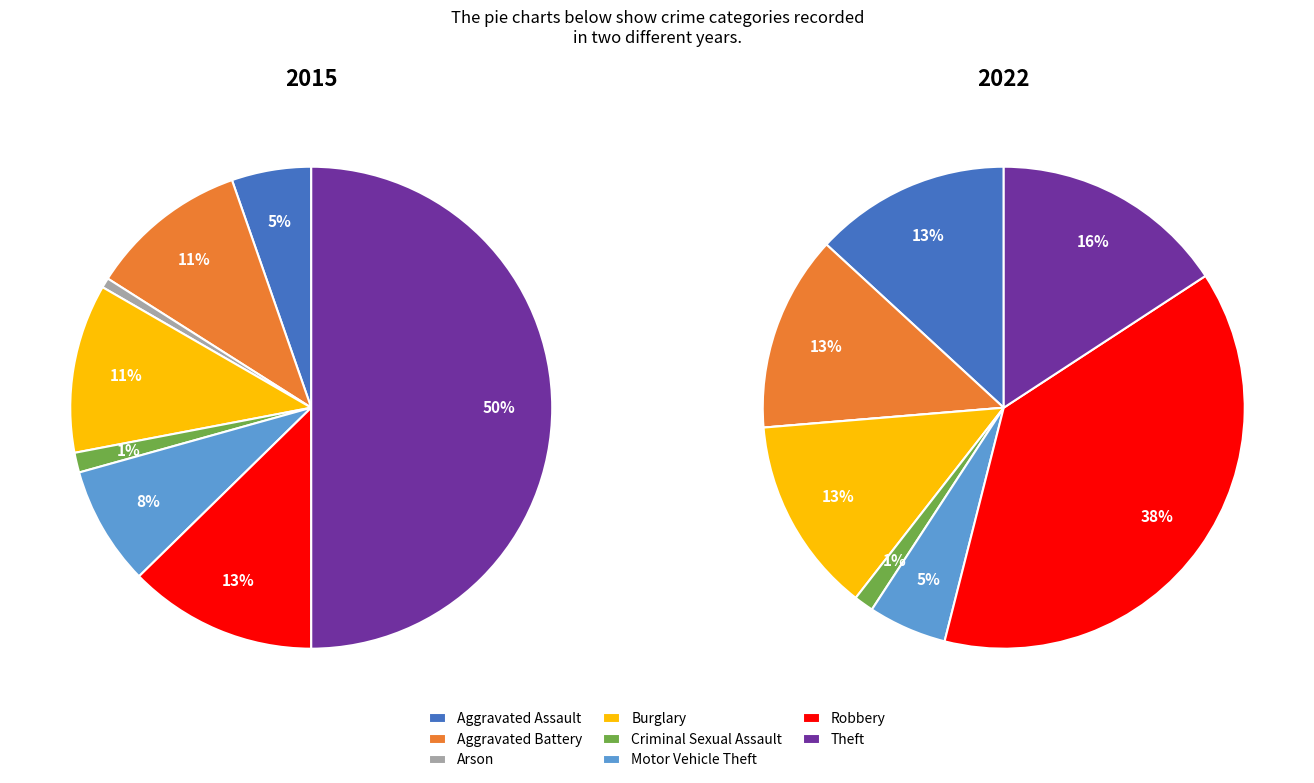

At Criminal Sexual Assault, list the series in order from smallest to largest.

2022, 2015